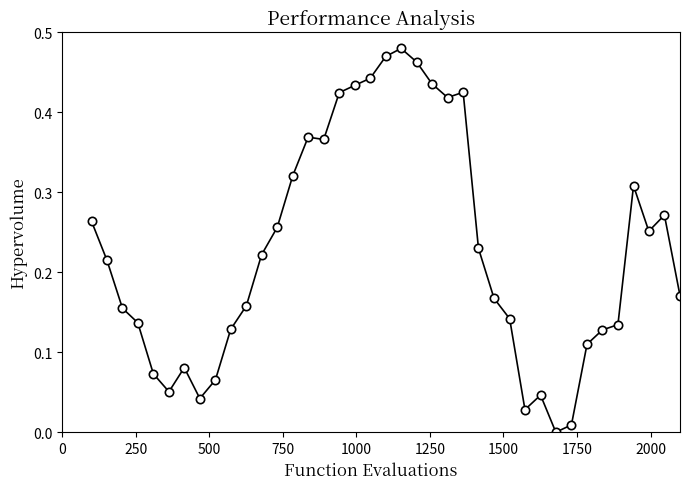

Count the number of values greater than 0.

38